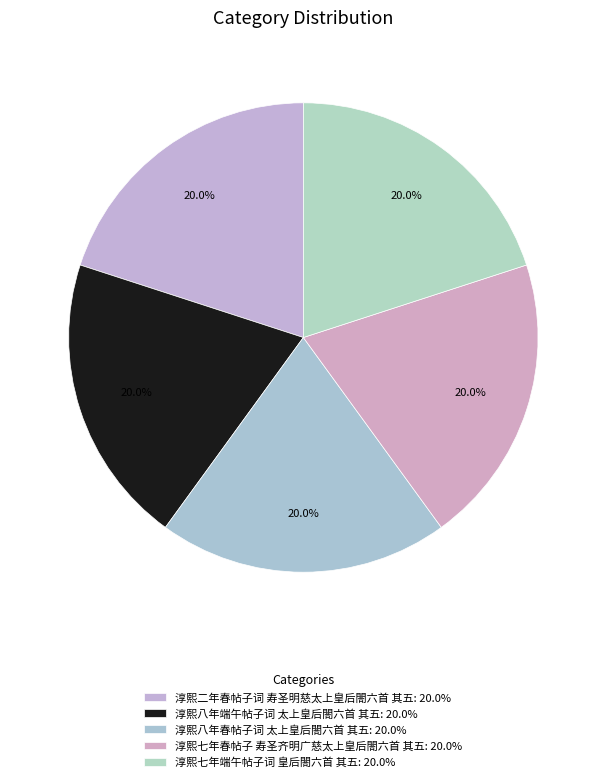

Combined, do 淳熙八年端午帖子词 太上皇后閤六首 其五 and 淳熙七年春帖子 寿圣齐明广慈太上皇后閤六首 其五 account for over 50%?

No